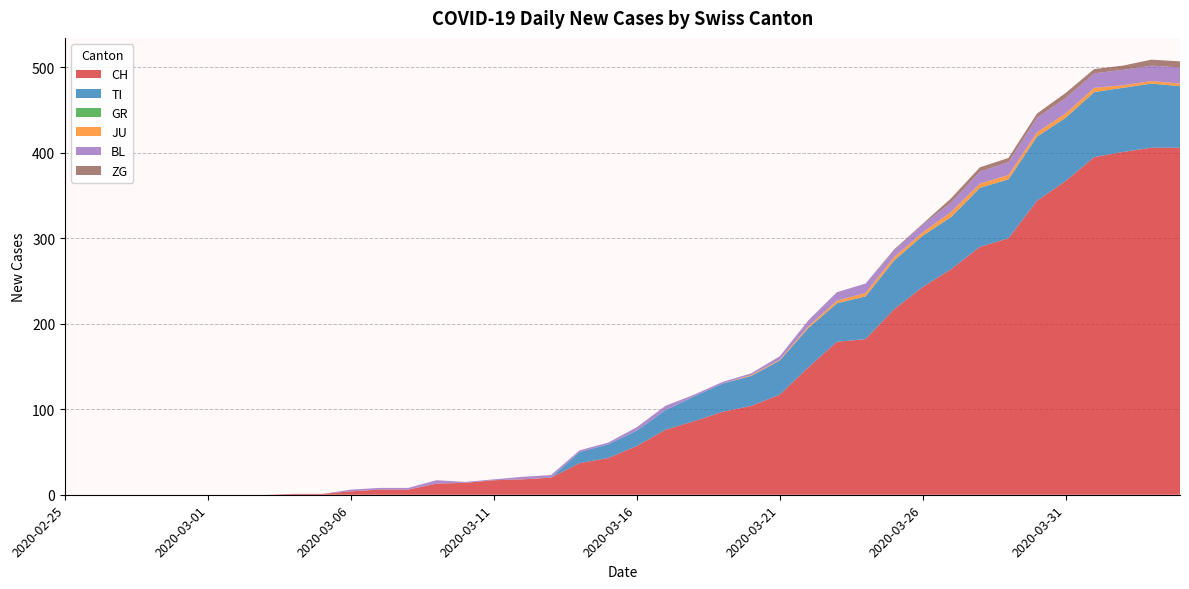

Reading right to left, extract all data points from this chart.

CH: 406	406	401	395	367	344	300	290	264	243	217	182	179	149	117	104	97	86	76	57	43	37	20	18	17	14	13	6	6	4	1	1	0	0	0	0	0	0	0	0
TI: 72	75	75	76	74	75	69	69	61	60	57	50	45	46	40	35	33	29	23	18	16	13	0	0	0	0	0	0	0	0	0	0	0	0	0	0	0	0	0	0
GR: 0	0	0	0	0	0	0	0	0	0	0	0	0	0	0	0	0	0	0	0	0	0	0	0	0	0	0	0	0	0	0	0	0	0	0	0	0	0	0	0
JU: 3	3	3	5	5	5	5	5	6	4	4	4	3	2	1	1	0	0	0	0	0	0	0	0	0	0	0	0	0	0	0	0	0	0	0	0	0	0	0	0
BL: 19	18	18	17	18	17	15	14	11	9	8	11	10	7	4	2	2	2	5	4	2	2	3	3	1	1	4	2	2	2	0	0	0	0	0	0	0	0	0	0
ZG: 7	7	5	5	6	5	5	5	5	1	1	0	0	0	0	0	0	0	0	0	0	0	0	0	0	0	0	0	0	0	0	0	0	0	0	0	0	0	0	0